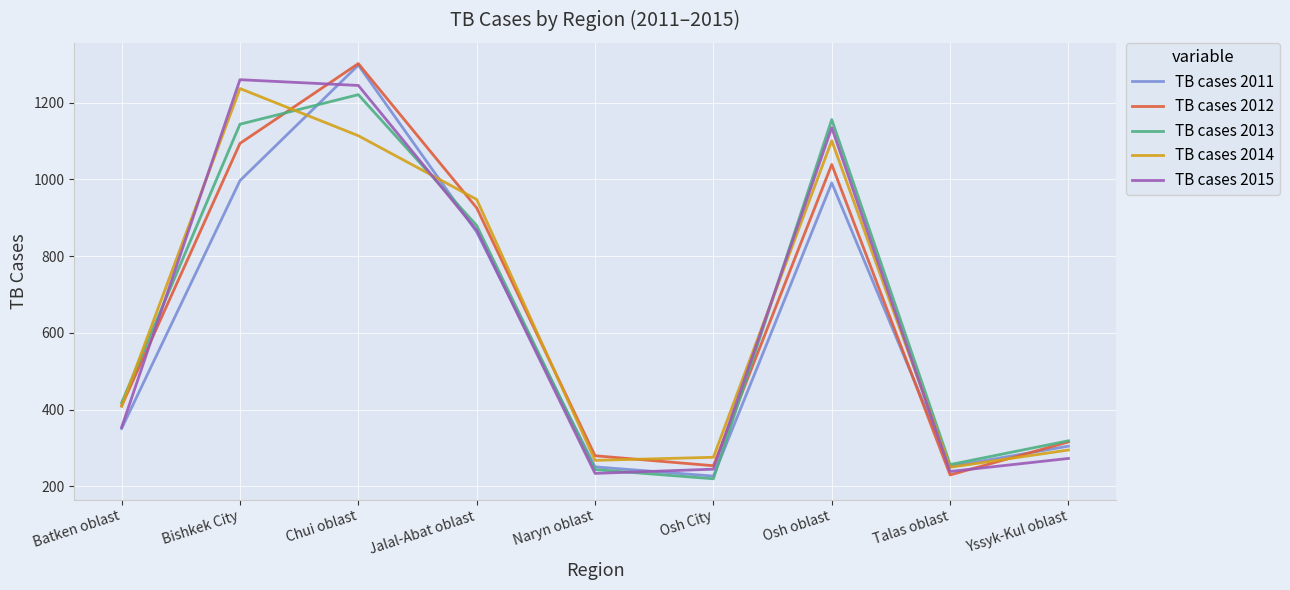

Which category has the lowest value in the TB cases 2014 series?

Talas oblast